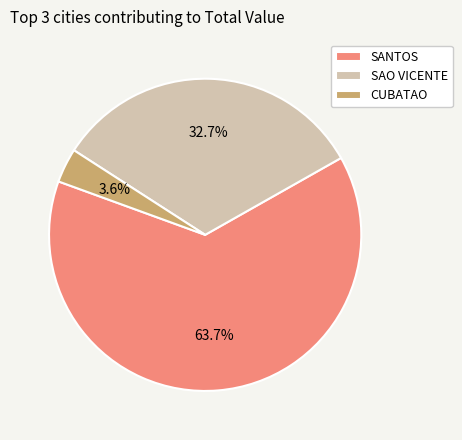

Count the number of slices in the pie.

3